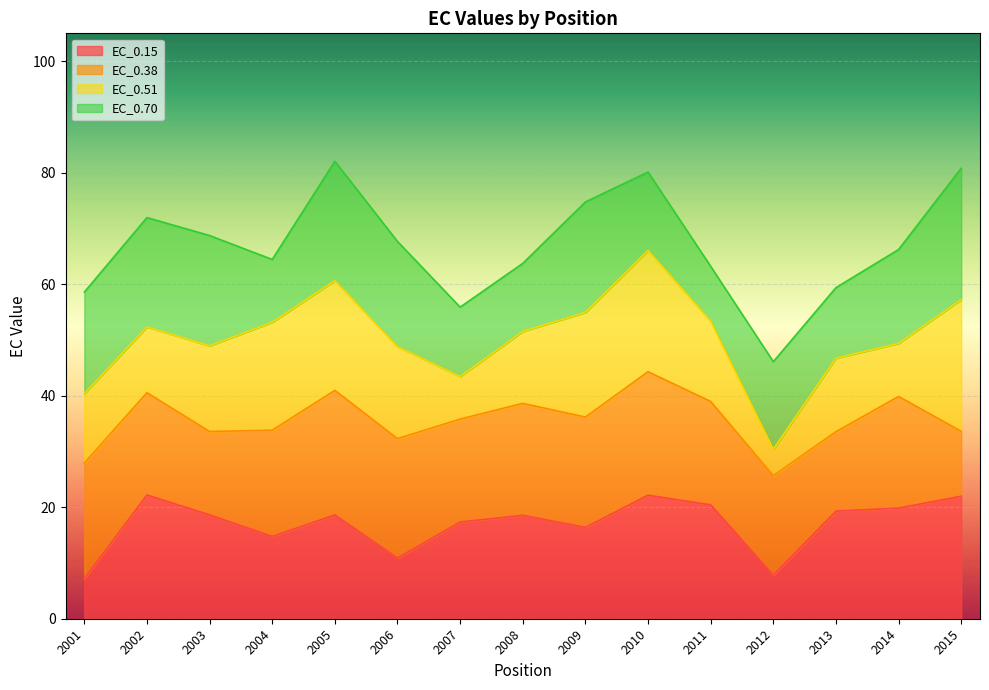

How many lines are shown in the chart?

4